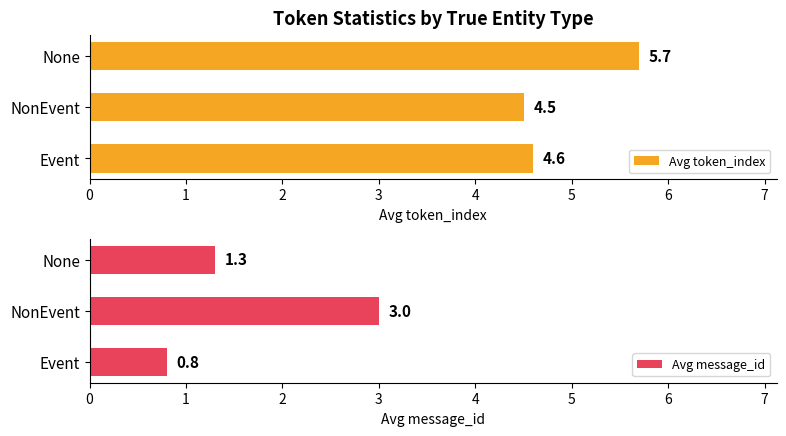

What is the maximum value for Avg token_index?

5.7